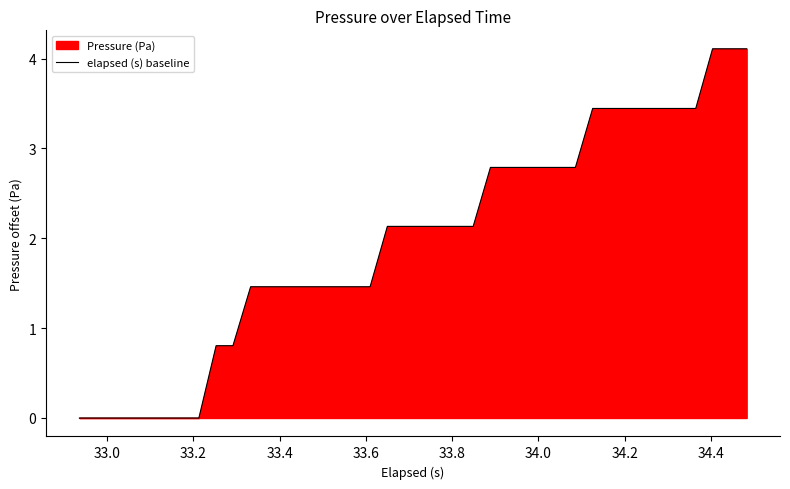

What is the difference between the maximum and minimum values?

4.1